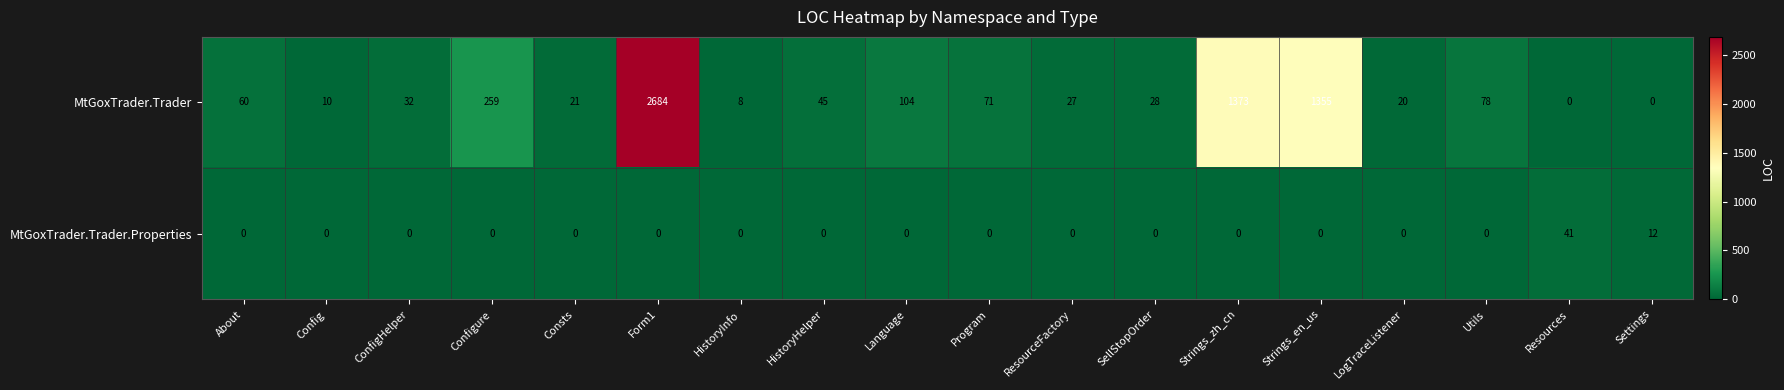

Where is MtGoxTrader.Trader nearest to the value 1342?

Strings_en_us